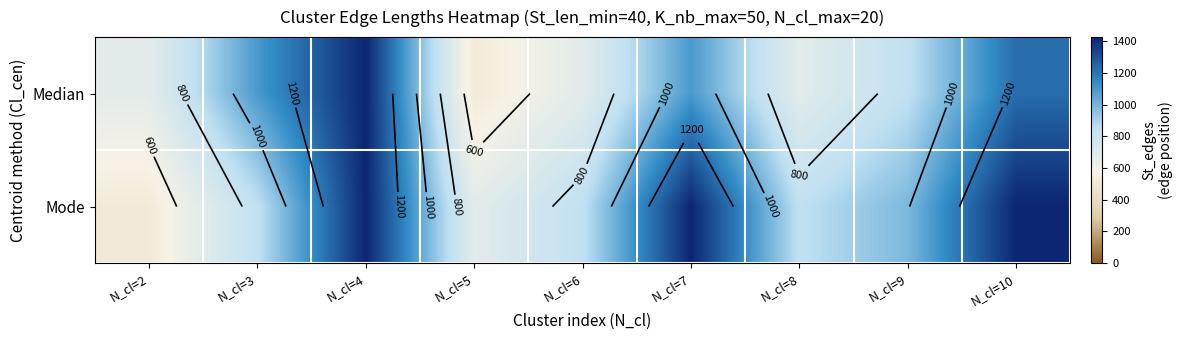

Where does the Mode series first go above 846?

N_cl=4